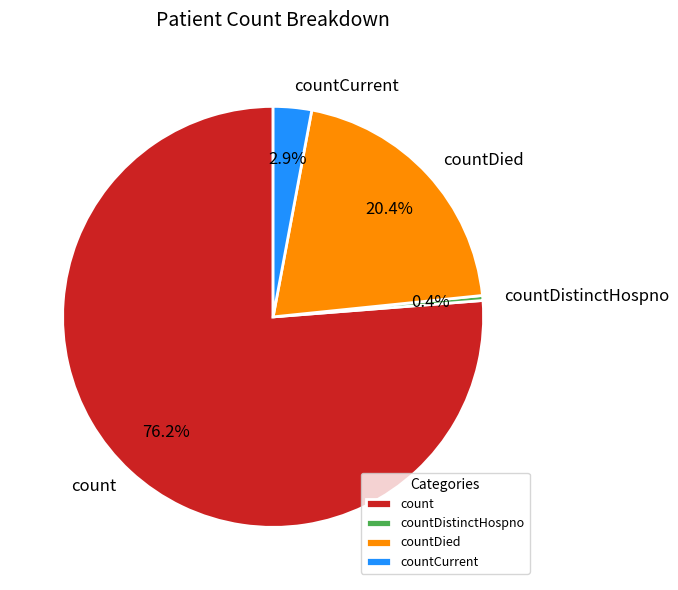

What percentage is the countCurrent slice, to the nearest percent?

3%